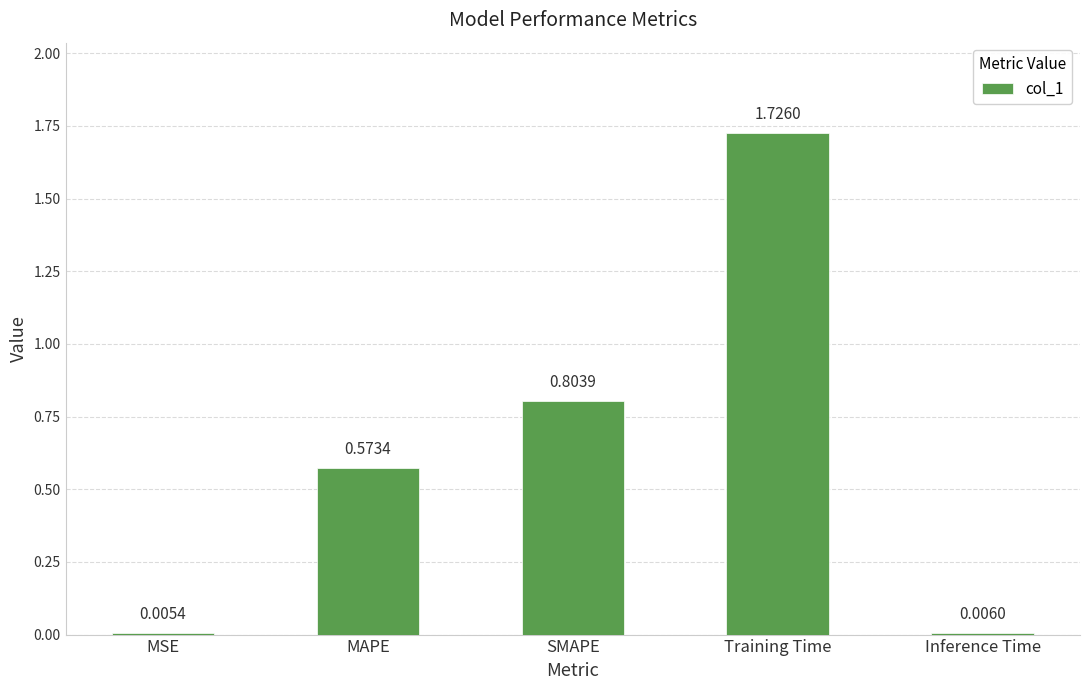

What is the sum of all values?

3.1